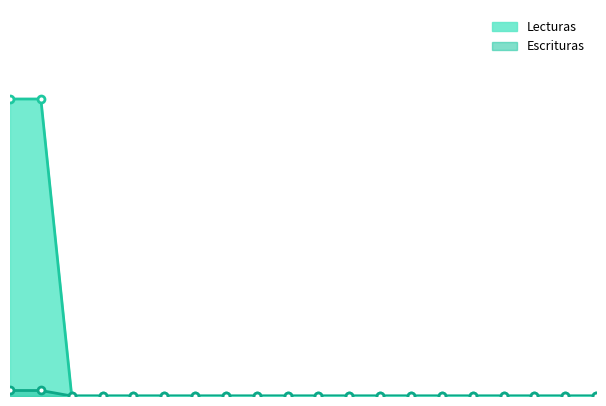

How many Escrituras values are between 0 and 1?

20